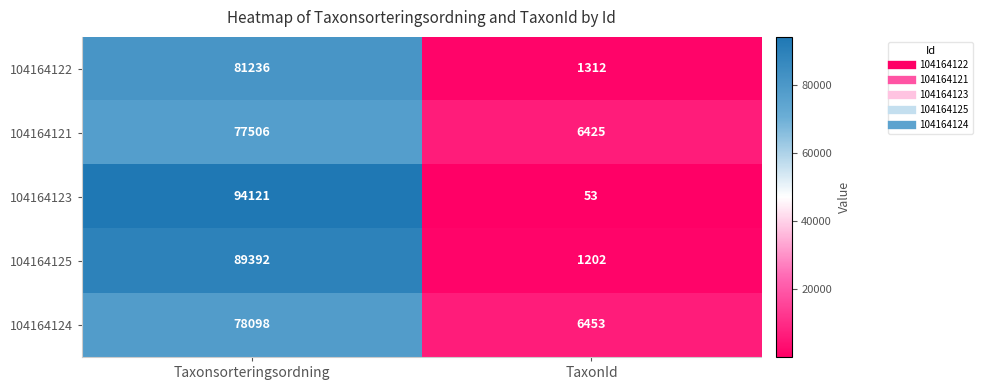

What is the approximate value of 104164123 at Taxonsorteringsordning?

94121